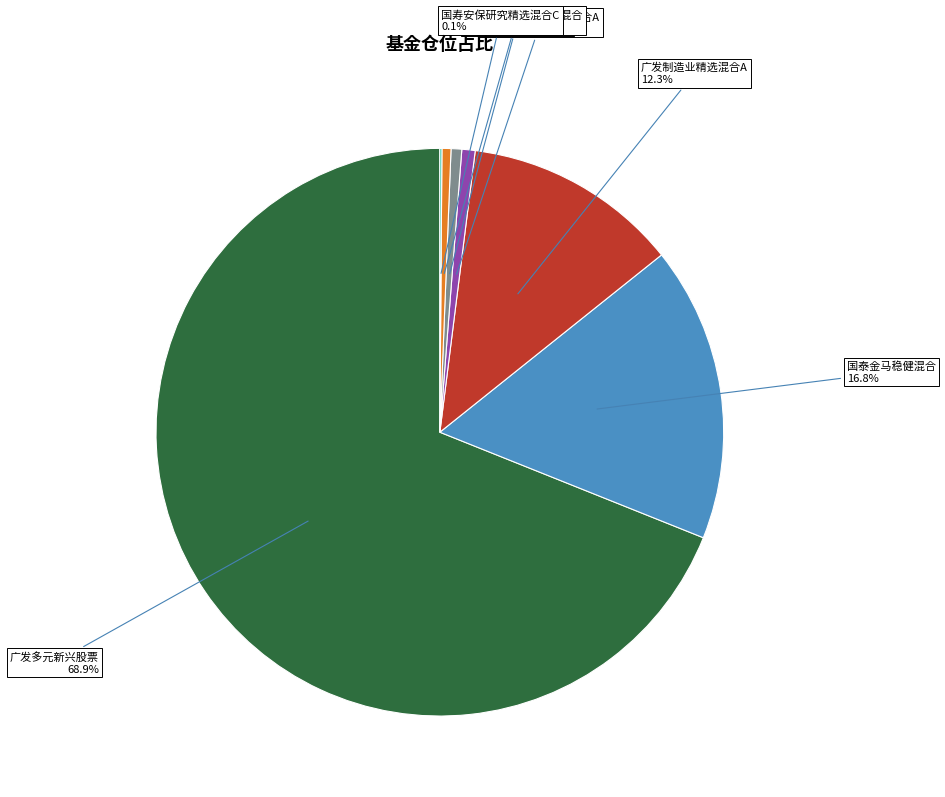

To the nearest percent, what portion does 广发制造业精选混合A represent?

12%